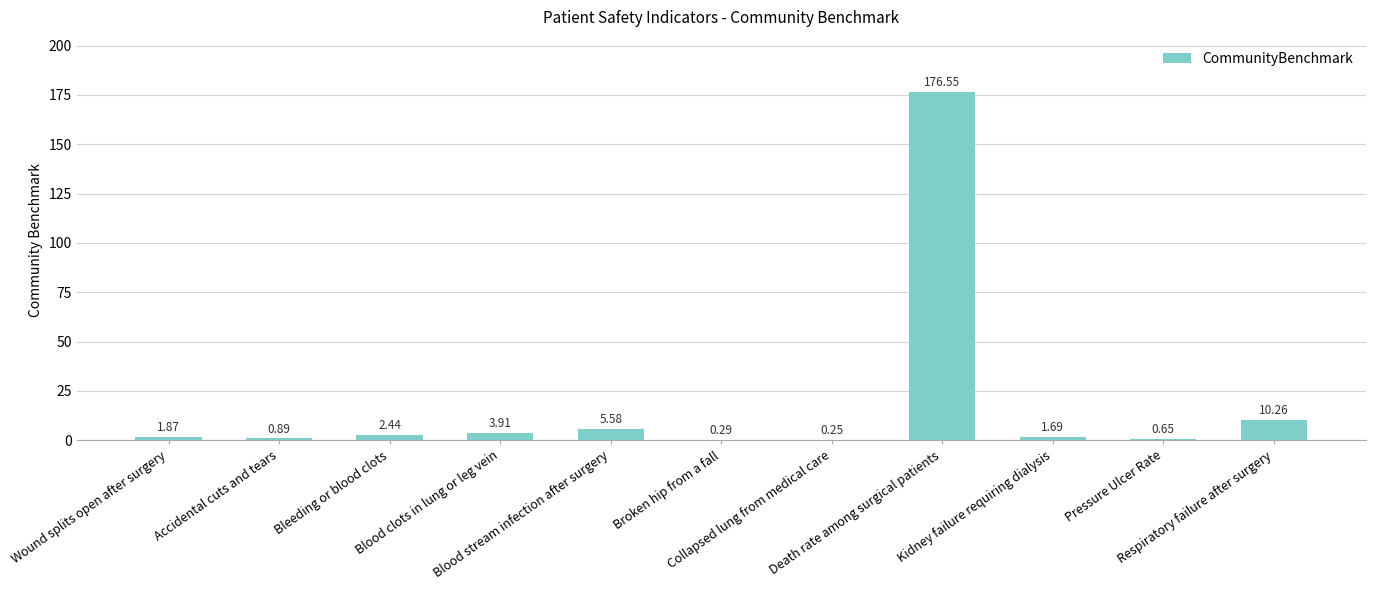

What value does the data have at Death rate among surgical patients?

176.6